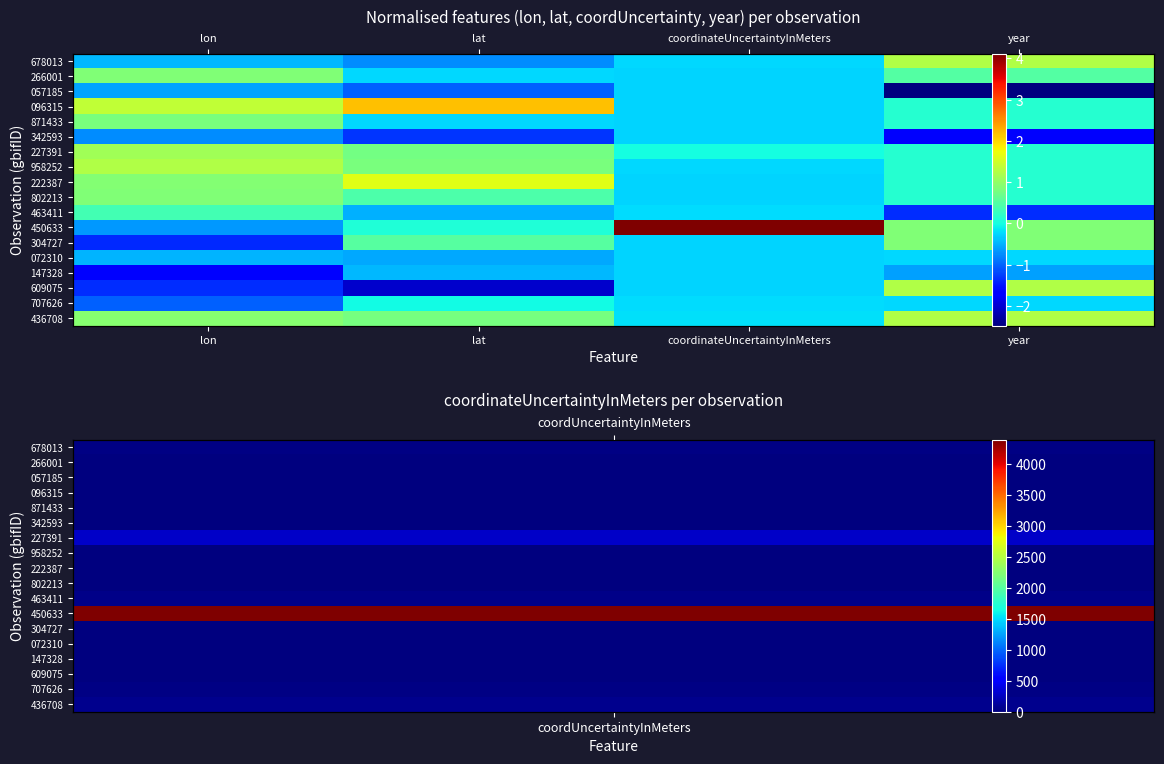

Read the 222387 value at lat.

1.6